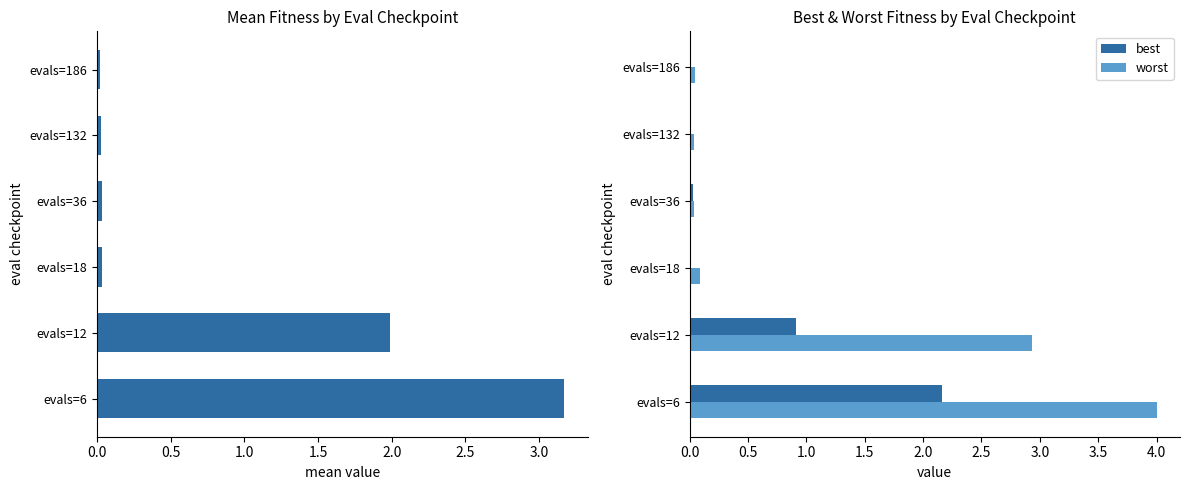

At how many categories does at least one series exceed 1?

2